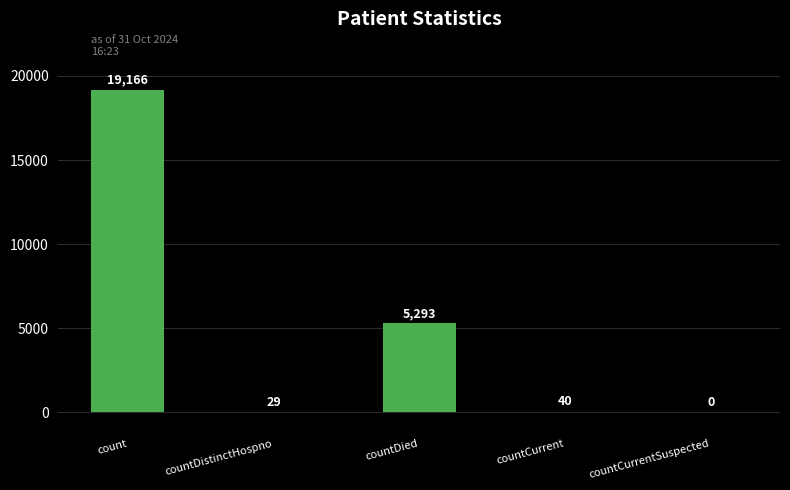

Between countCurrentSuspected and countCurrent, which is larger?

countCurrent